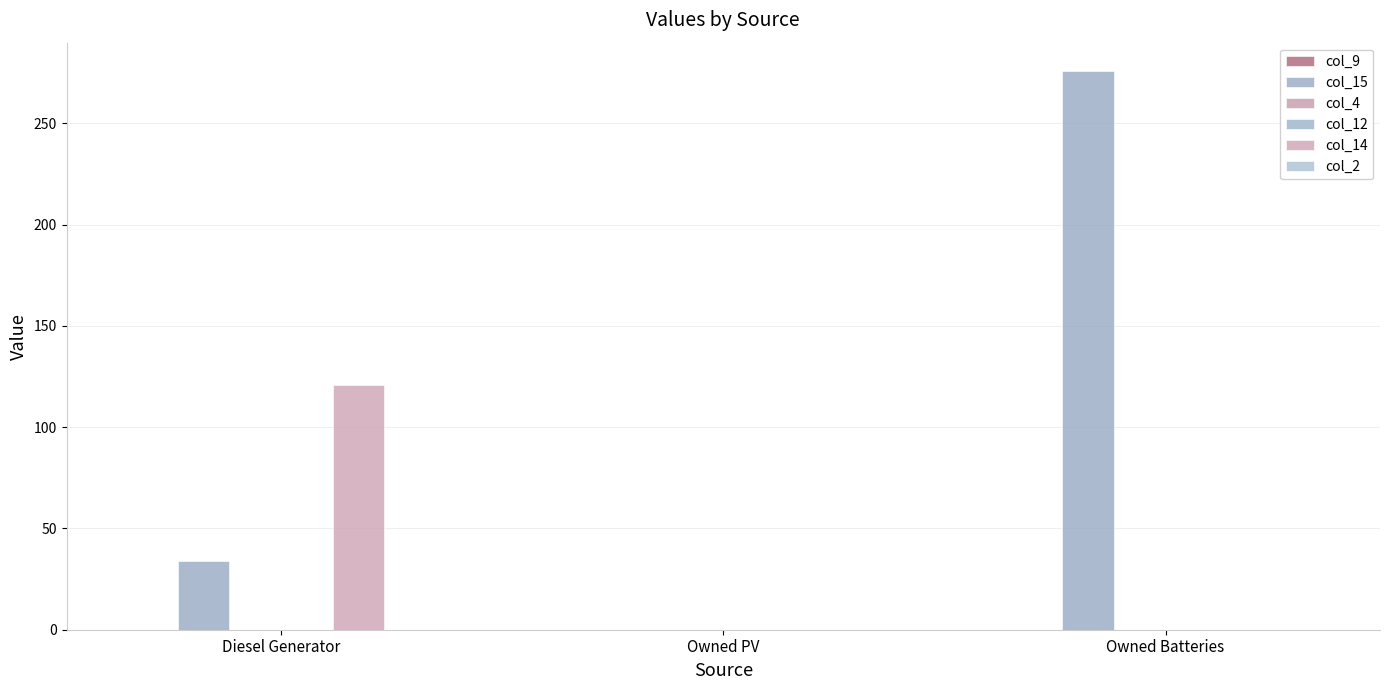

Reading left to right, extract all data points from this chart.

col_9: Diesel Generator=0.0	Owned PV=0.0	Owned Batteries=0.0
col_15: Diesel Generator=34.0	Owned PV=0.0	Owned Batteries=276.0
col_4: Diesel Generator=0.0	Owned PV=0.0	Owned Batteries=0.0
col_12: Diesel Generator=0.0	Owned PV=0.0	Owned Batteries=0.0
col_14: Diesel Generator=121.0	Owned PV=0.0	Owned Batteries=0.0
col_2: Diesel Generator=0.0	Owned PV=0.0	Owned Batteries=0.0